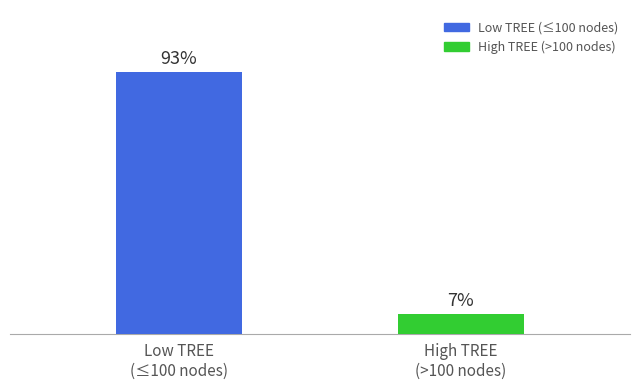

Does the chart contain any negative values?

No